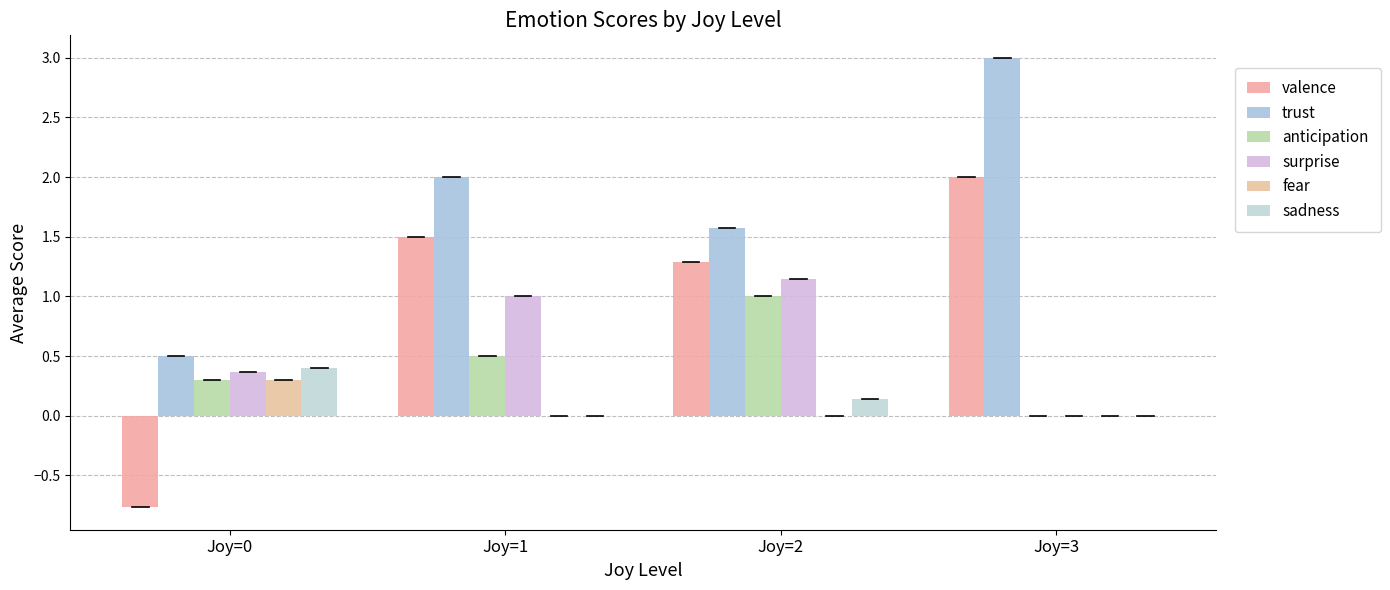

At which label is trust closest to 1?

Joy=0